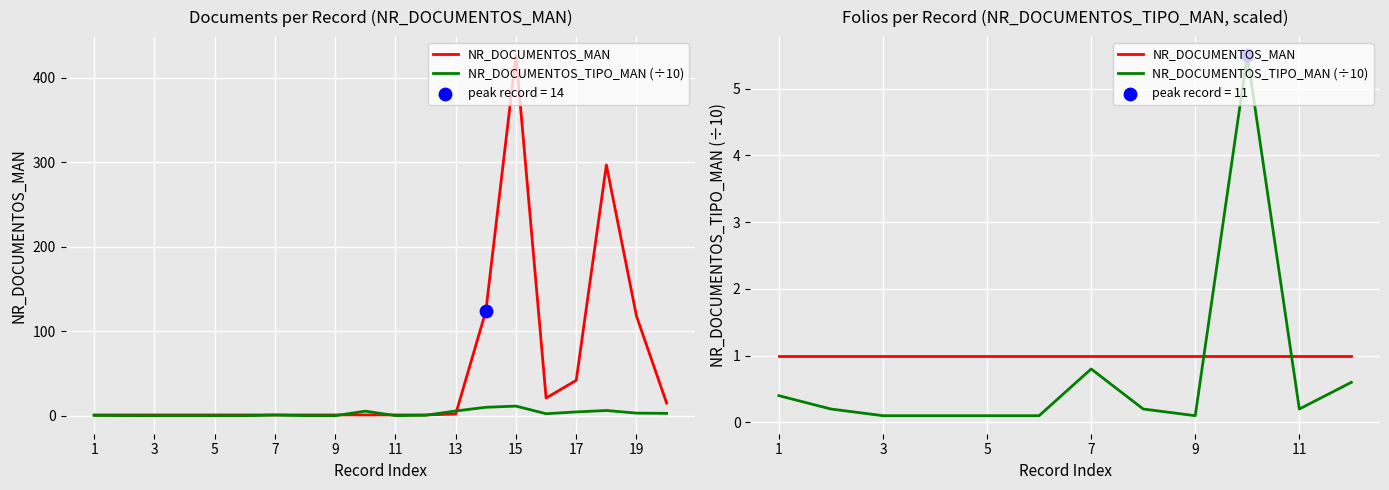

Which series has the largest Y range (max minus min)?

NR_DOCUMENTOS_TIPO_MAN (÷10)